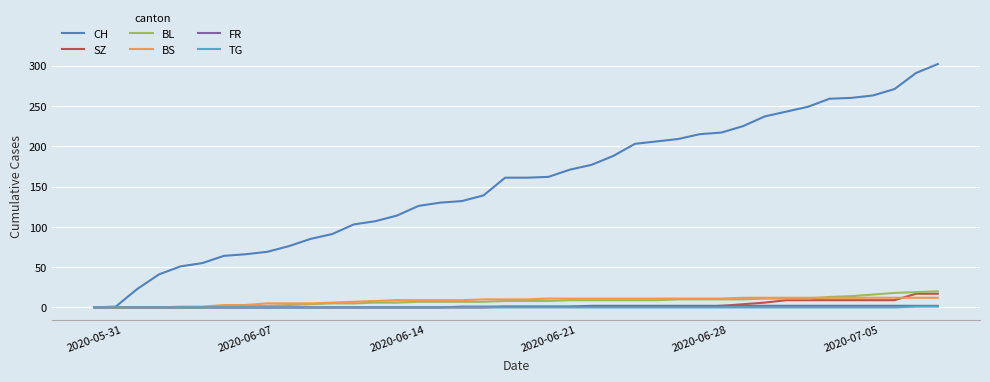

Count the TG values in the range 0 to 1.

40